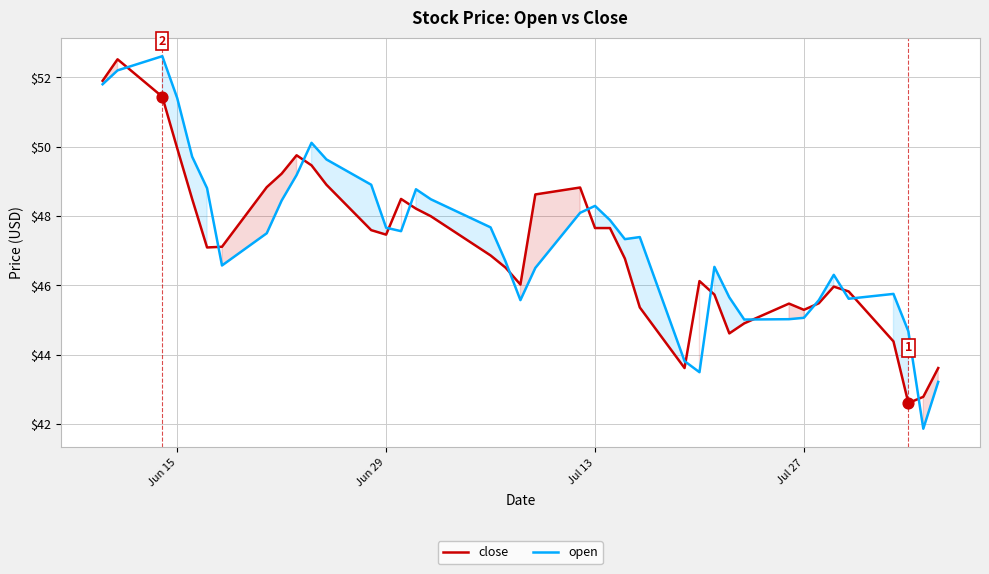

Which series has the largest total across all categories?

open